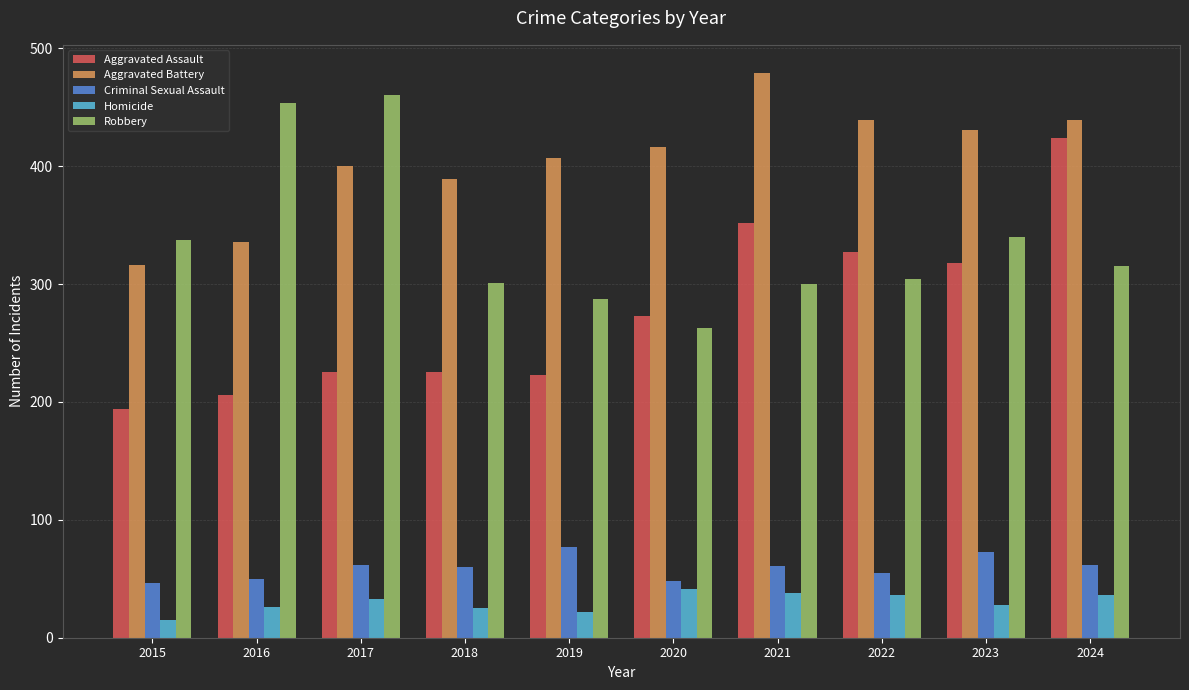

What is the total value across all series at 2023?

1190